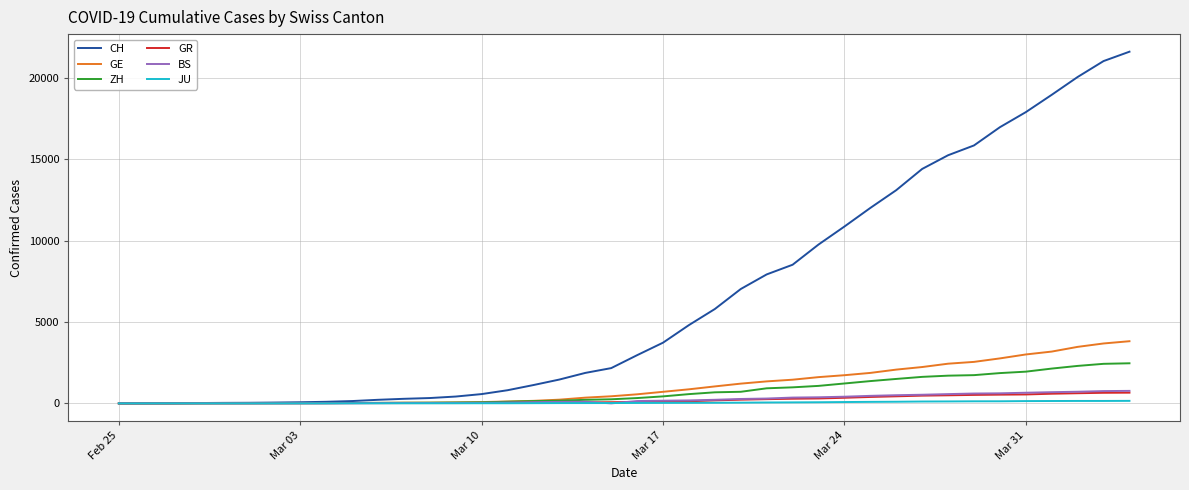

Which series has the largest range (max minus min)?

CH